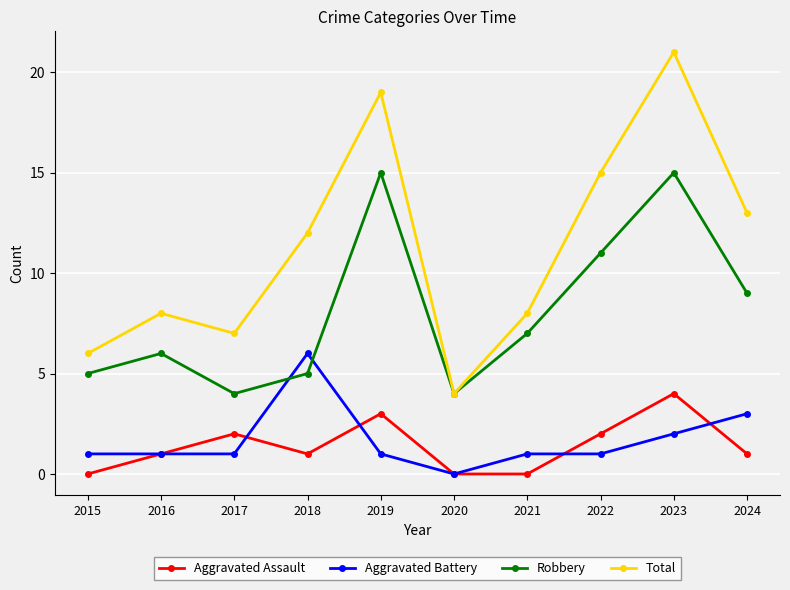

List the series in order of their peak value, highest first.

Total, Robbery, Aggravated Battery, Aggravated Assault